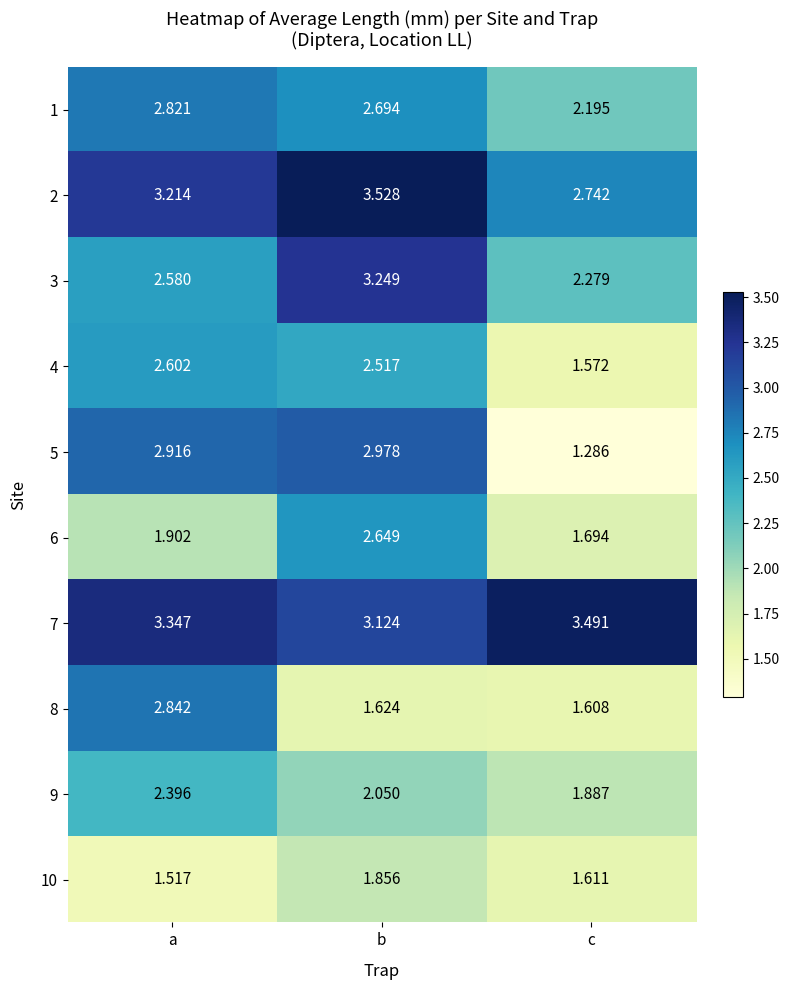

At which category is the sum across all series the highest?

b